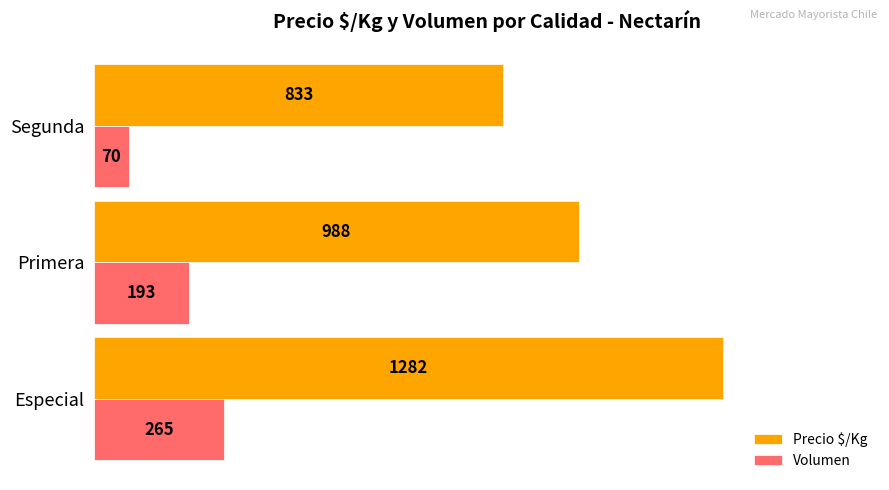

The Volumen series shows 193 at Primera. True or false?

True